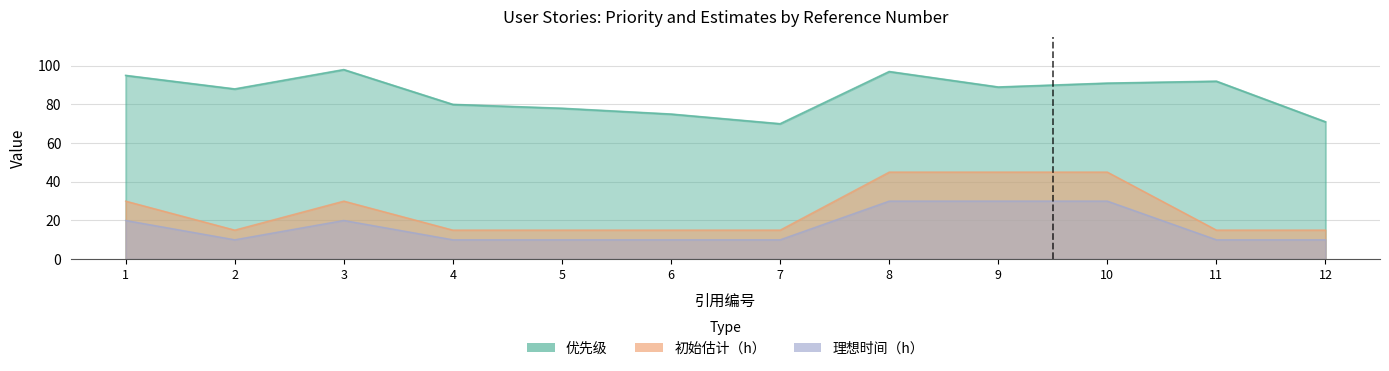

Between 1 and 10, which series saw the biggest shift?

理想时间（h）